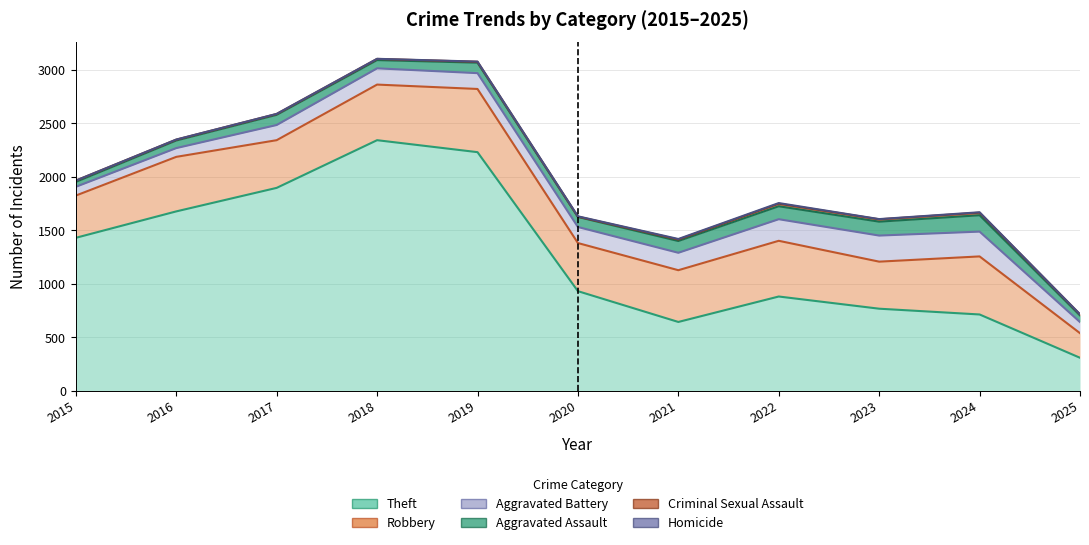

What is the highest value of the Theft series?

2342